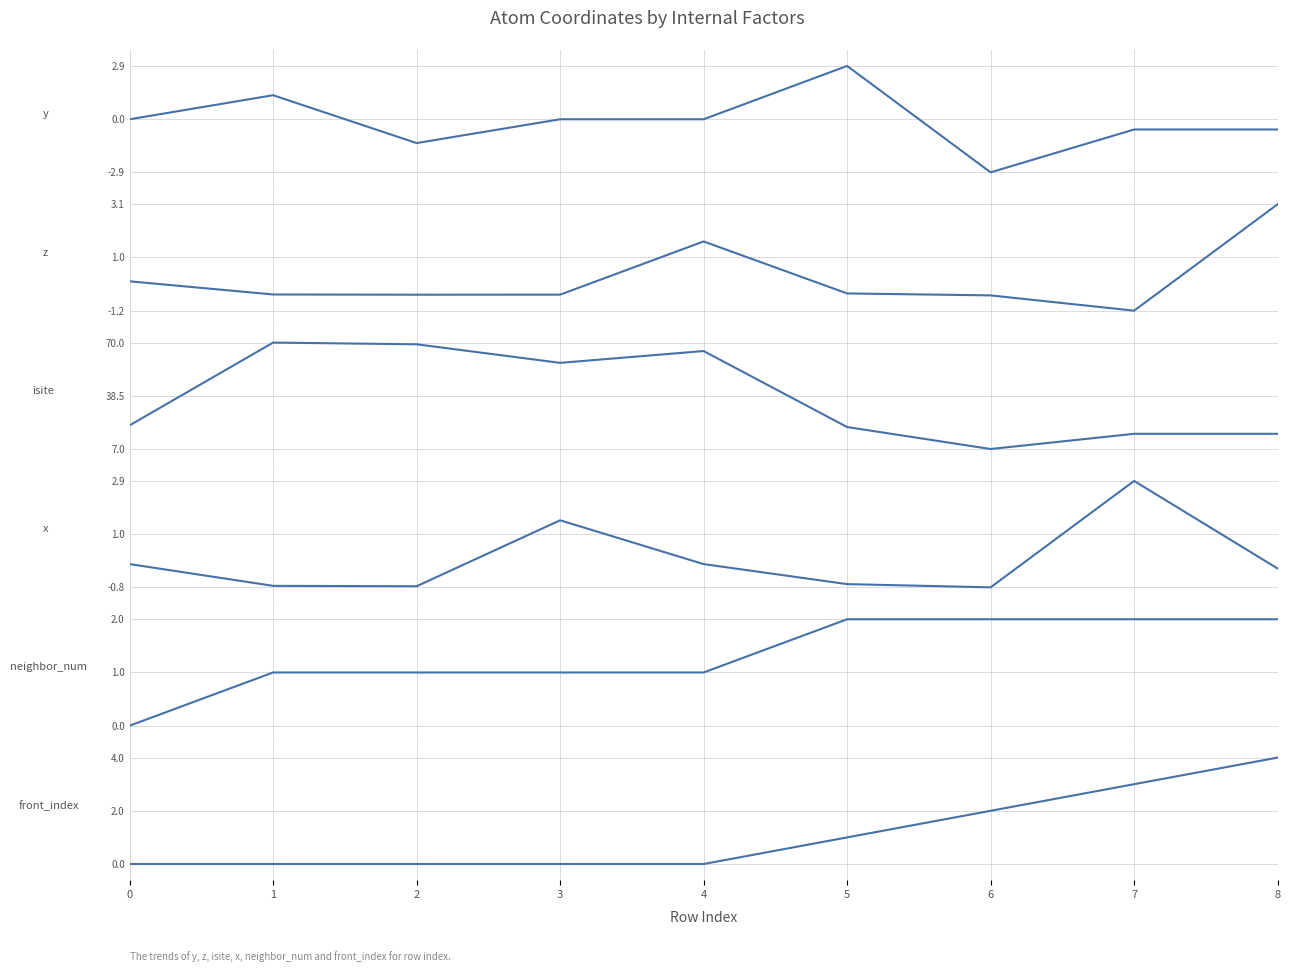

What is the sum of all y values?

-1.1